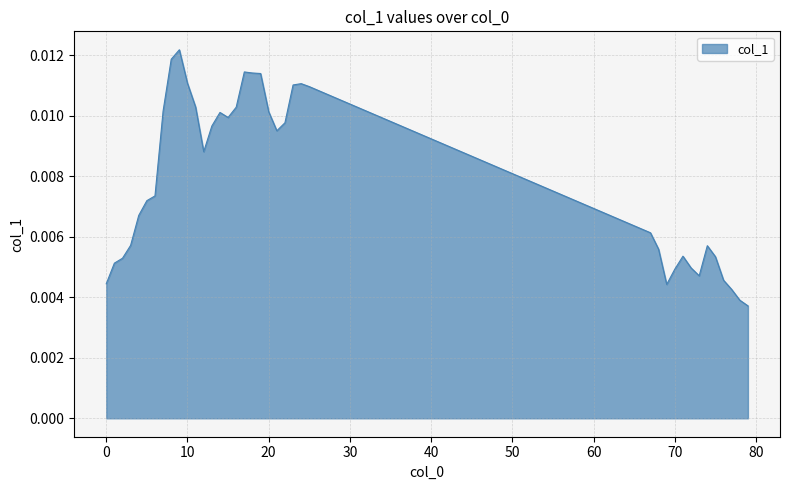

True or false: there are more than 2 points higher than both neighbors.

True